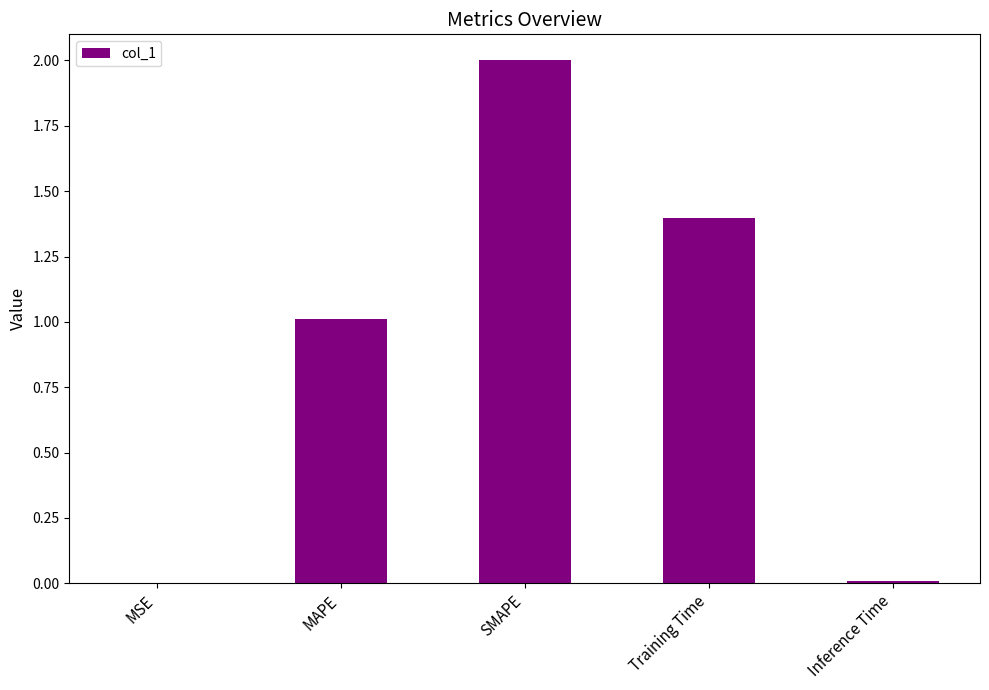

The chart shows a value of 0.5 at Training Time. True or false?

False